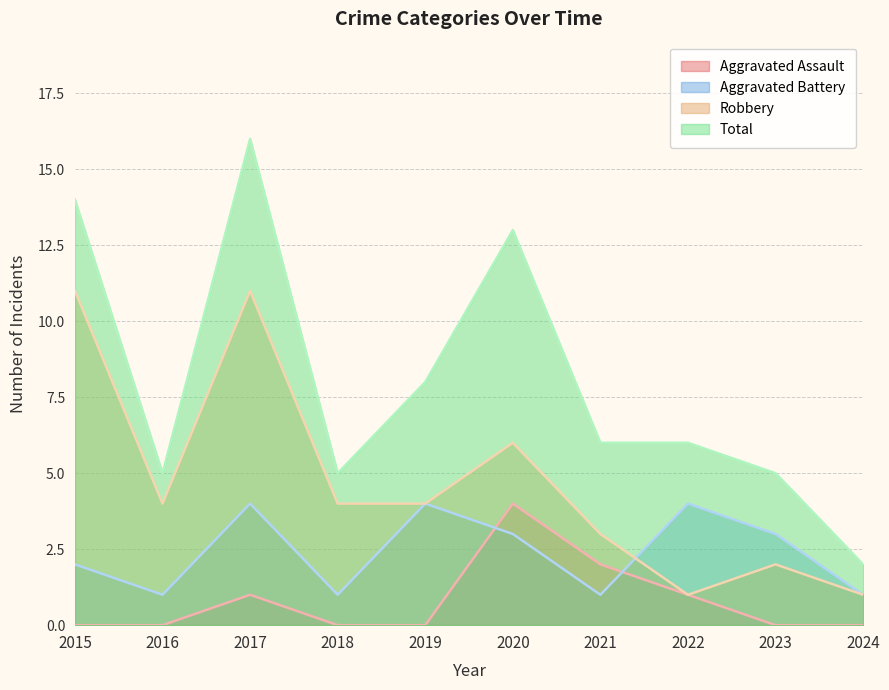

Which label corresponds to the smallest value in the chart?

2015